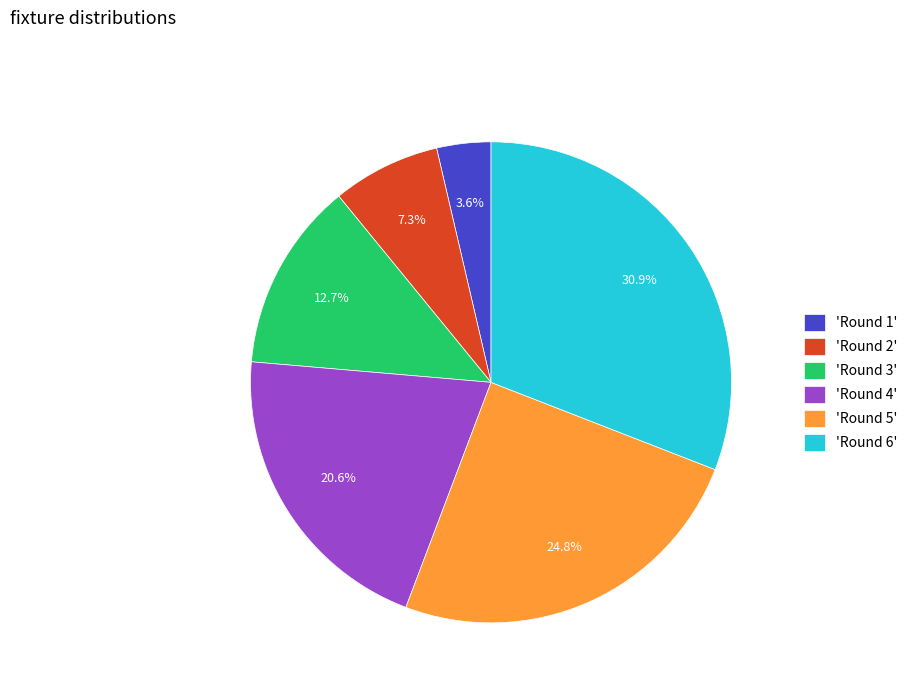

To the nearest percent, what is the difference between the largest and smallest slice percentages?

27%